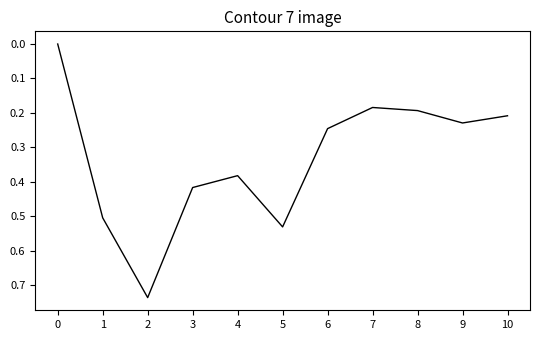

What is the average value?

0.3